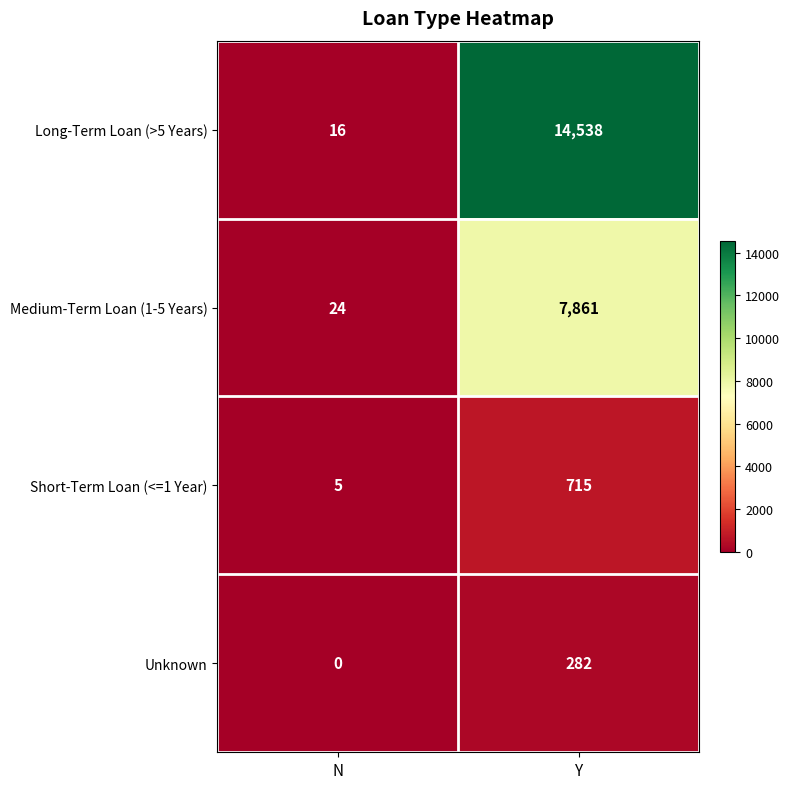

Which category has the highest value across all series?

Y